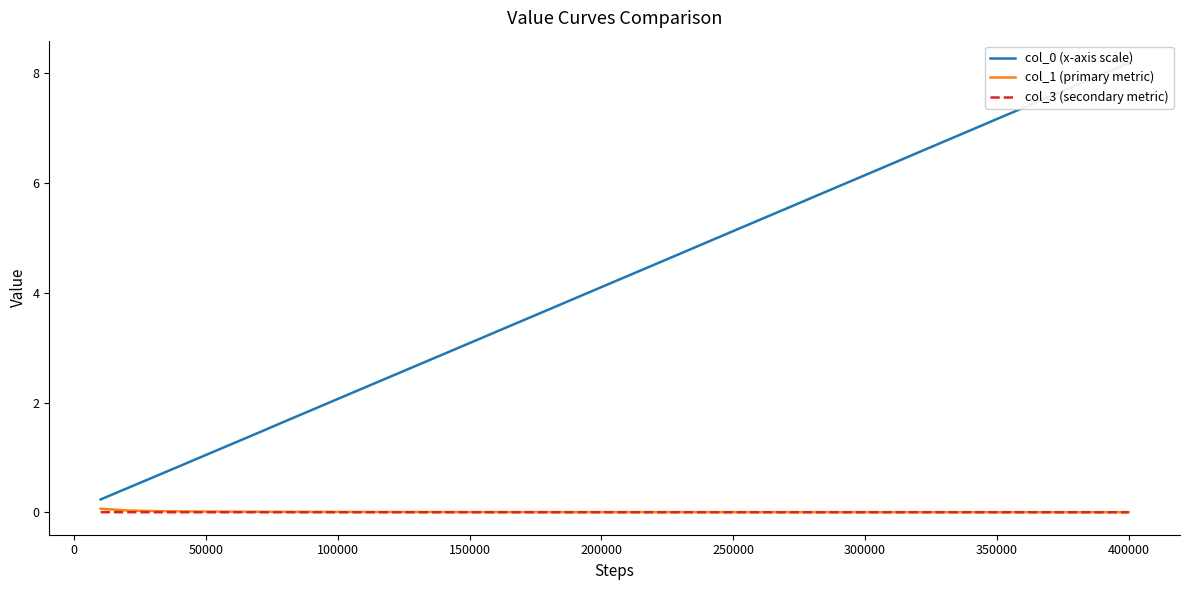

How many categories are shown in the chart?

40